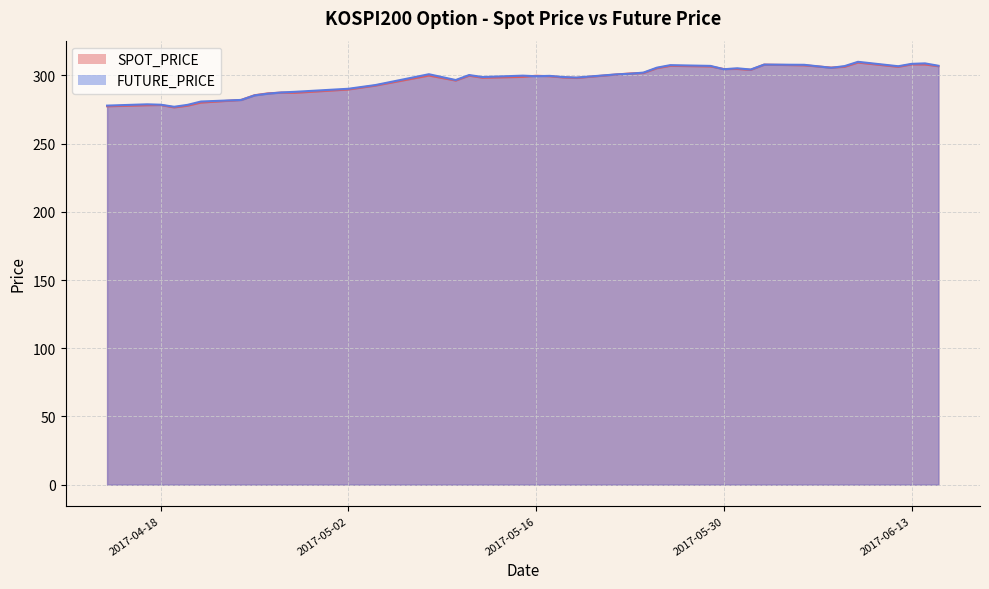

In FUTURE_PRICE, how many points are lower than both neighbors (excluding endpoints)?

9